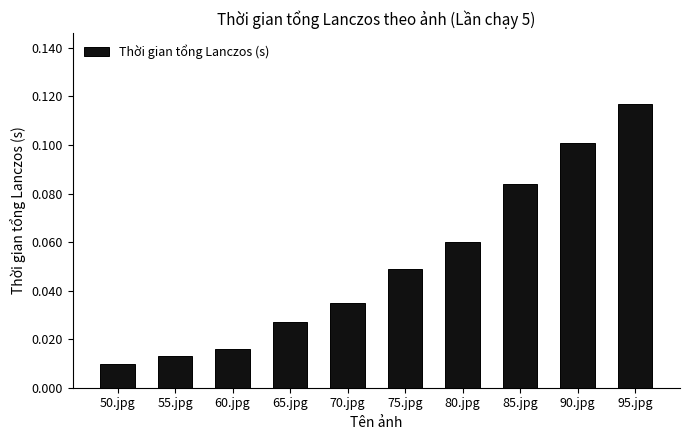

Is it true that the value at 85.jpg is 0.0?

False